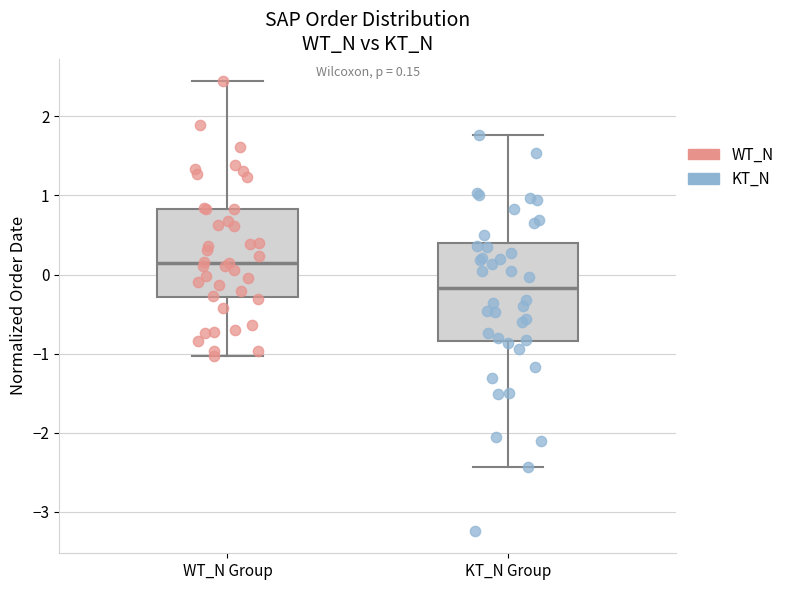

Which box's median line is the lowest?

KT_N Group